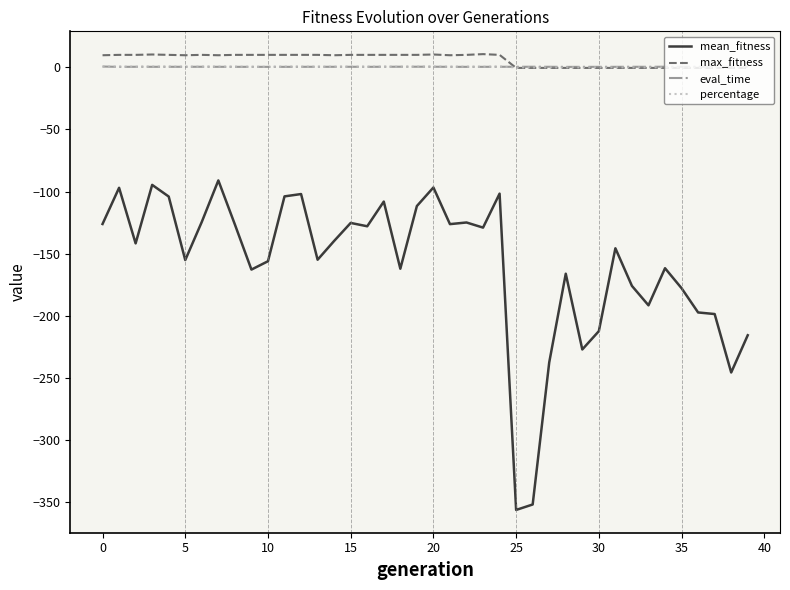

Count the number of categories in the chart.

40